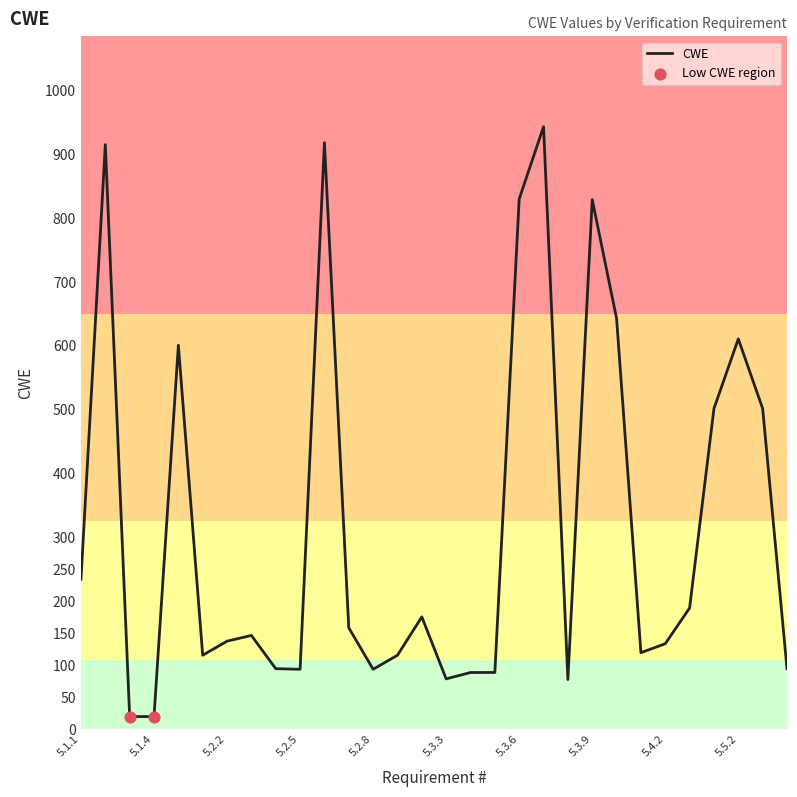

What is the greatest value displayed?

943